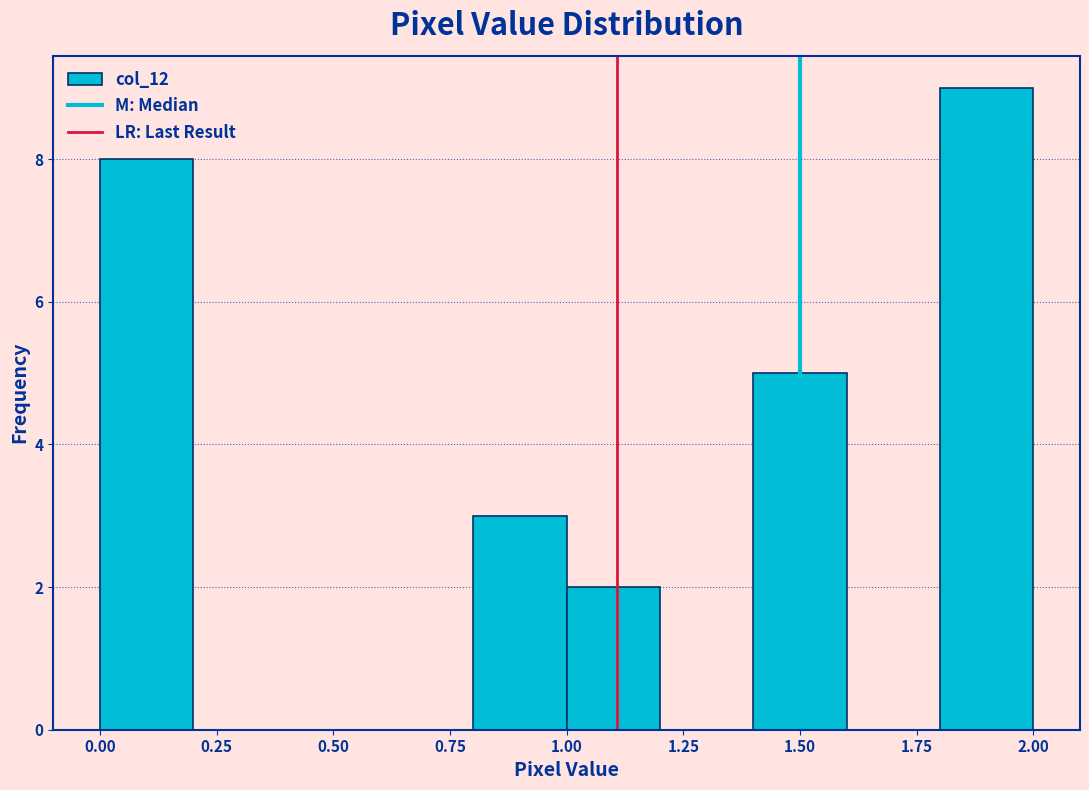

How tall is the bar that spans 1.0 to 1.2 on the x-axis? The values are not printed on the chart, so give them approximately, as read against the axis.

2